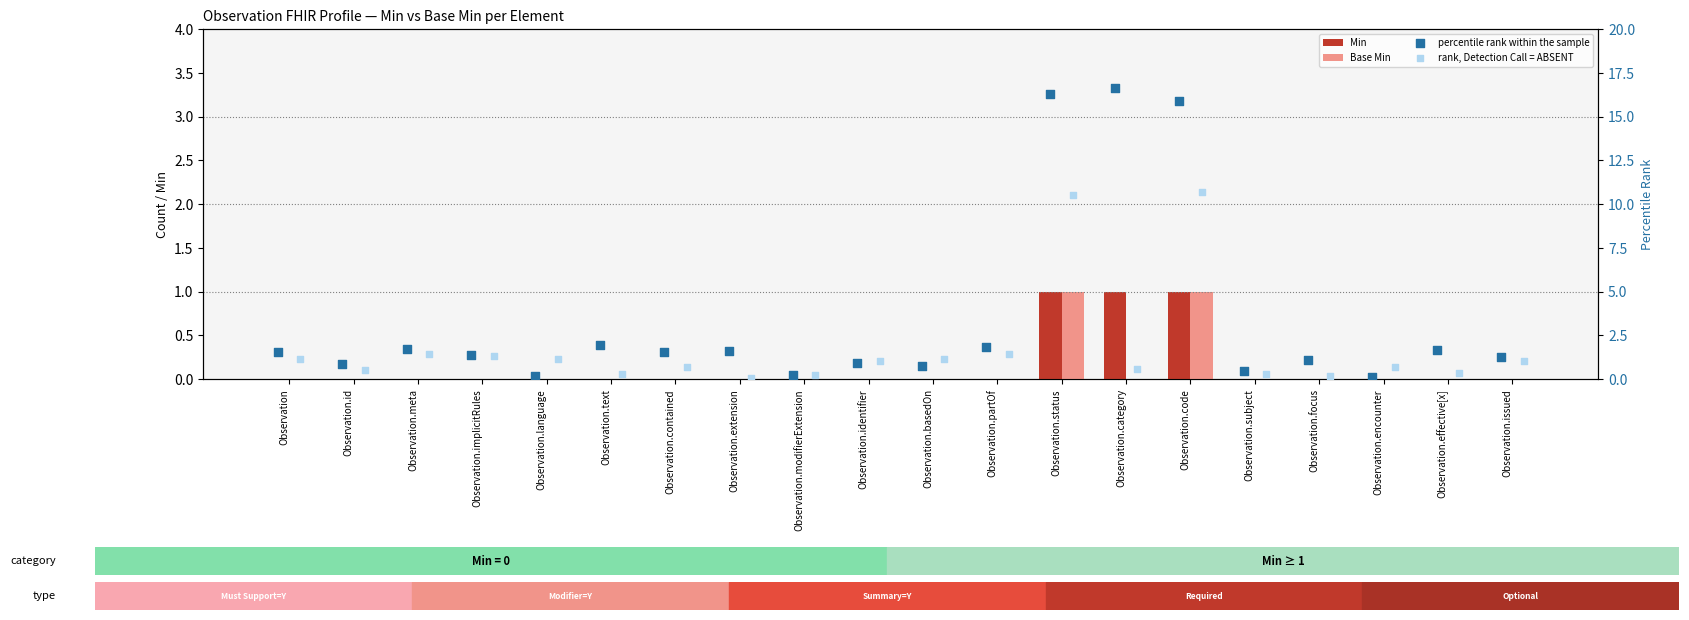

What is the total value across all series at Observation.focus?

1.3